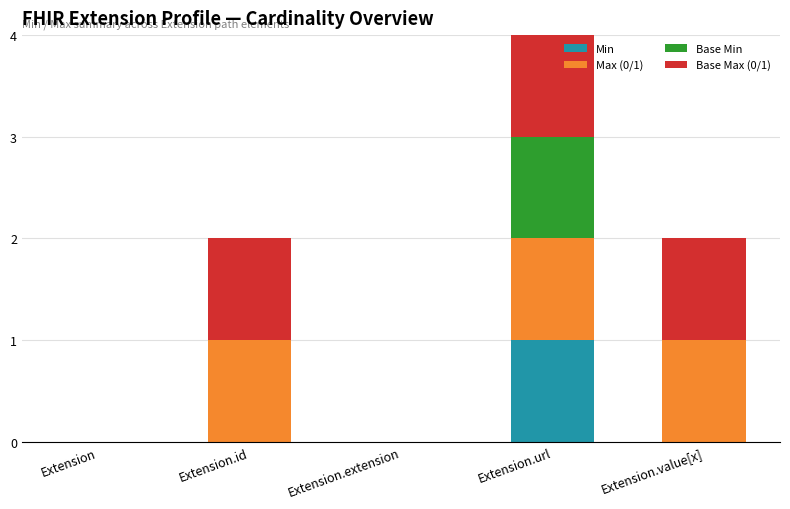

What are all the series names shown in the legend?

Min, Max (0/1), Base Min, Base Max (0/1)